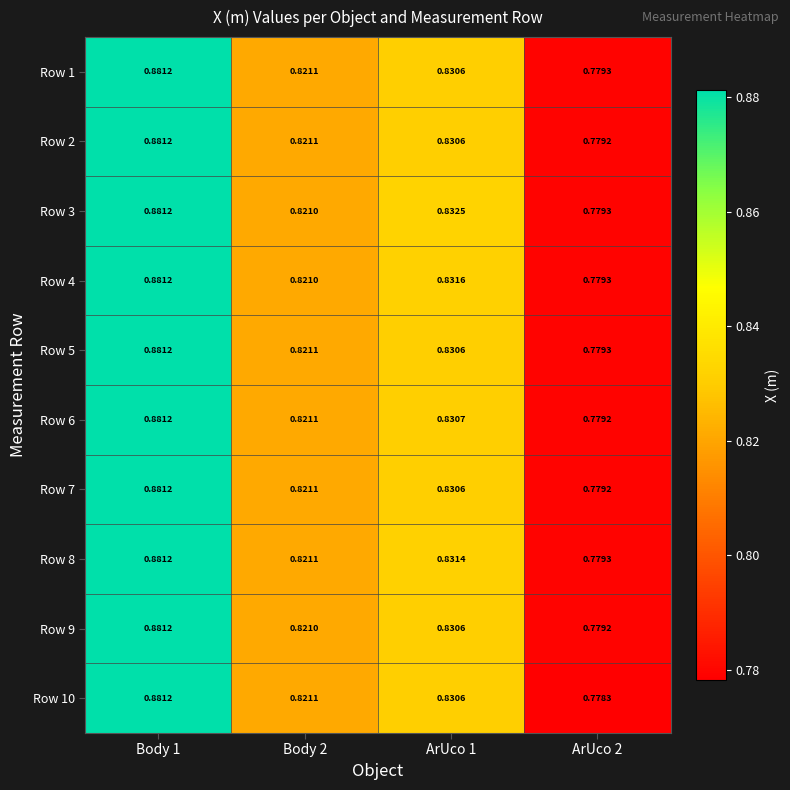

Is the value of Row 5 at ArUco 2 greater than the value of Row 8 at Body 1?

No